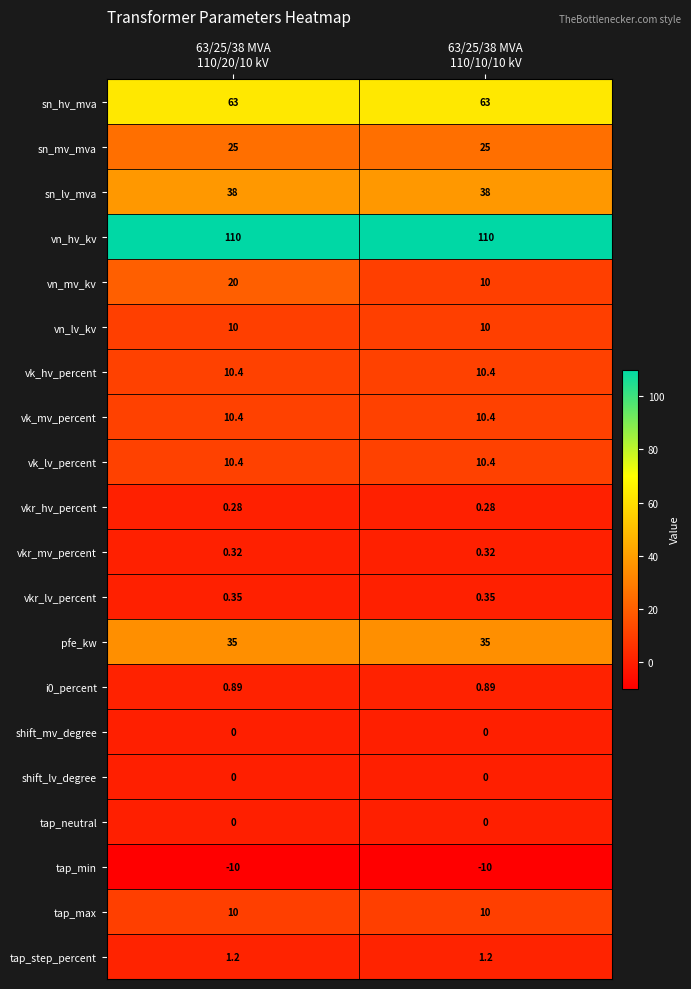

Which series has the largest range (max minus min)?

vn_mv_kv